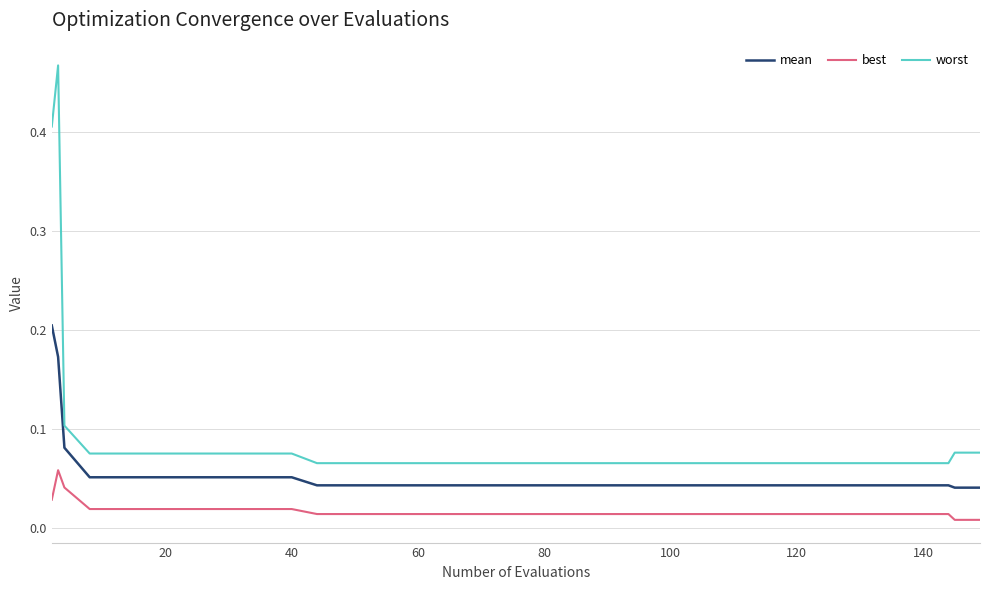

What are all the series names shown in the legend?

mean, best, worst